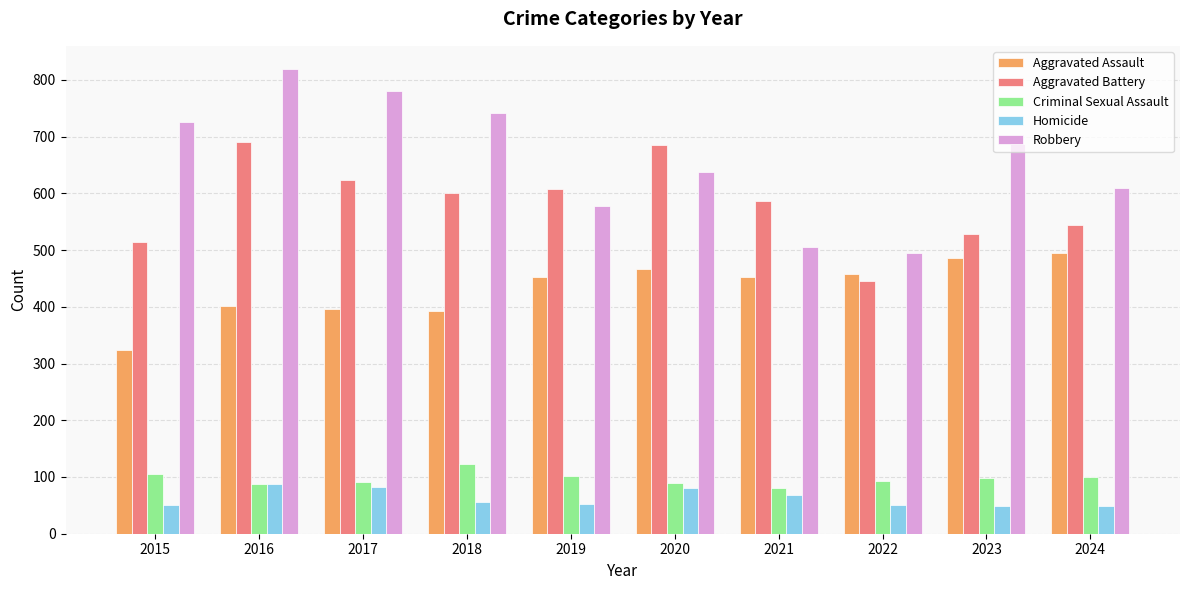

What is the smallest value displayed?

48